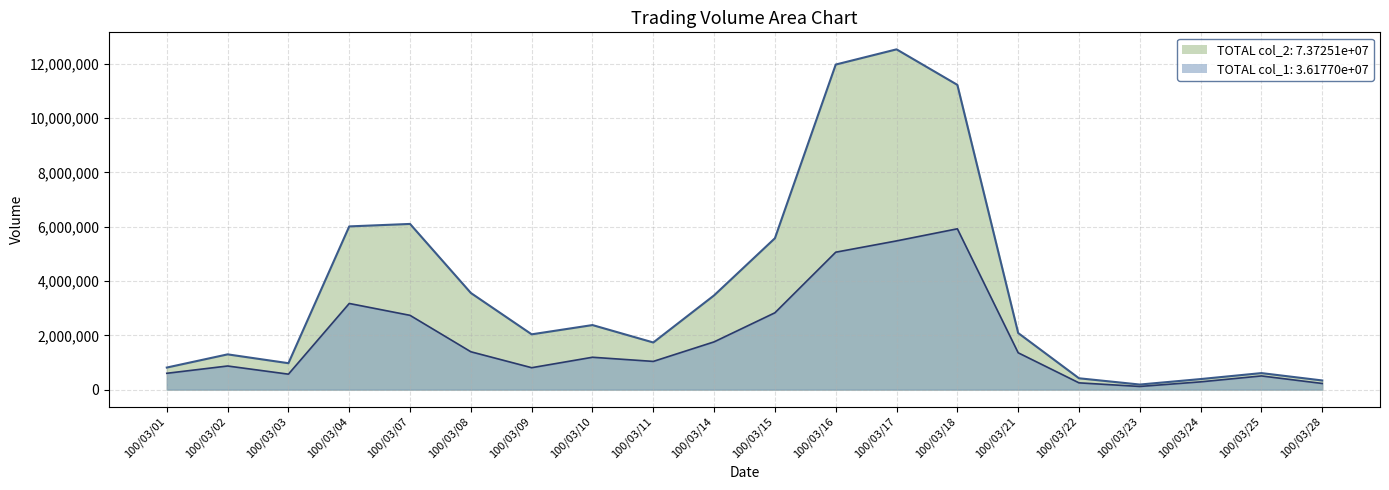

How many lines are shown in the chart?

2